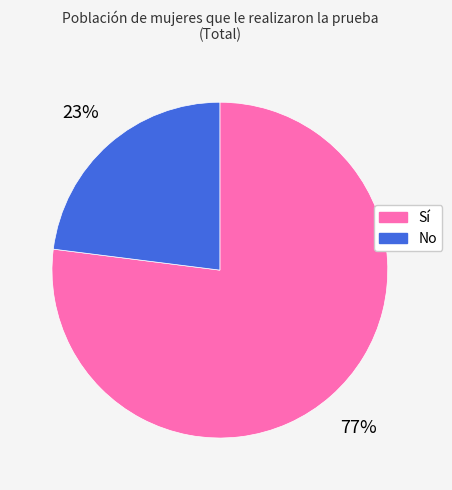

What percentage is the Sí slice, to the nearest percent?

77%